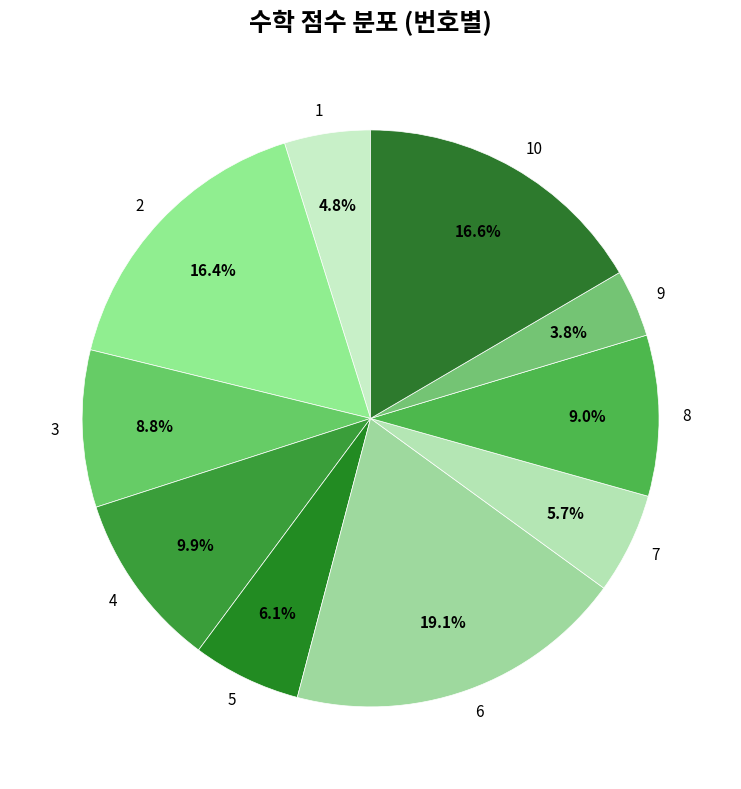

To the nearest percent, what portion does 3 represent?

9%